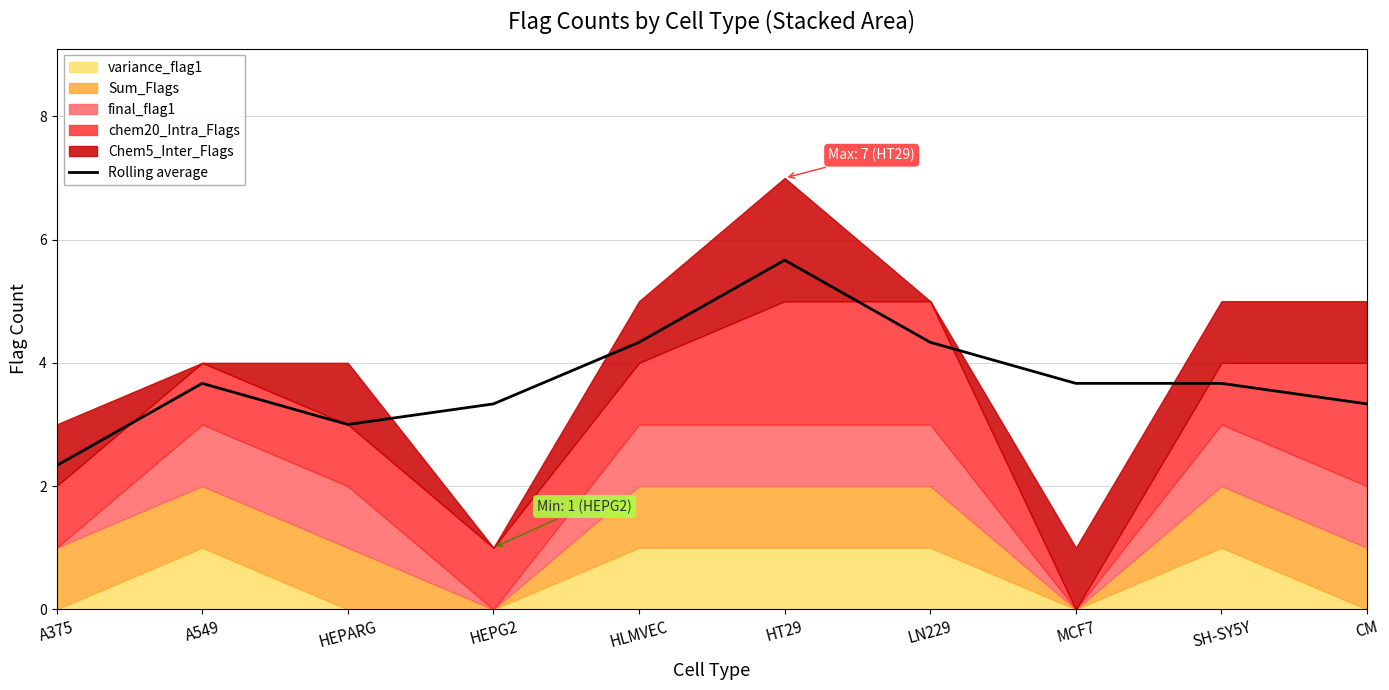

What is the difference between the maximum and minimum values?

3.3